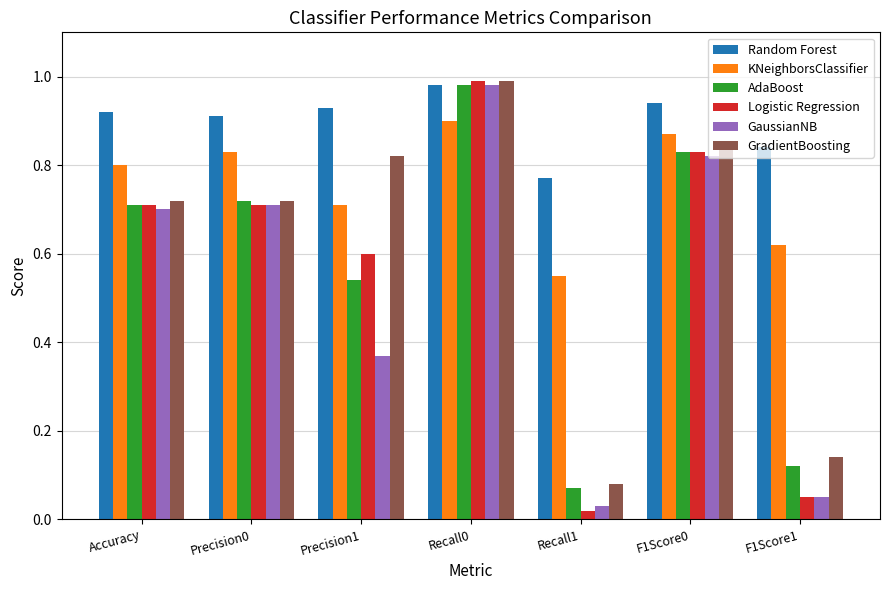

Where is Logistic Regression nearest to the value 0?

Recall1